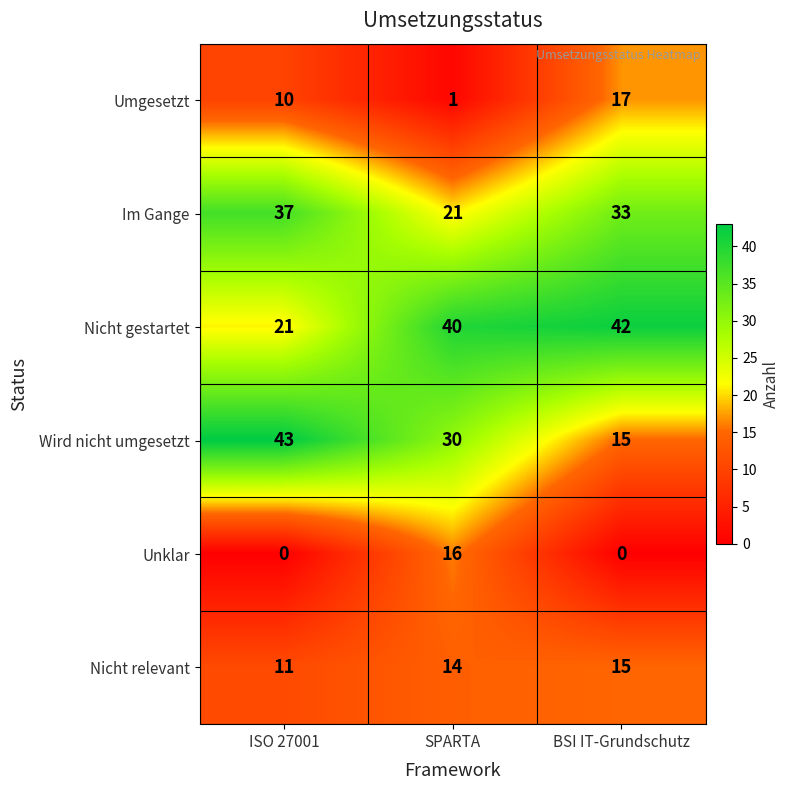

What is the difference between the maximum and minimum values in the Unklar series?

16